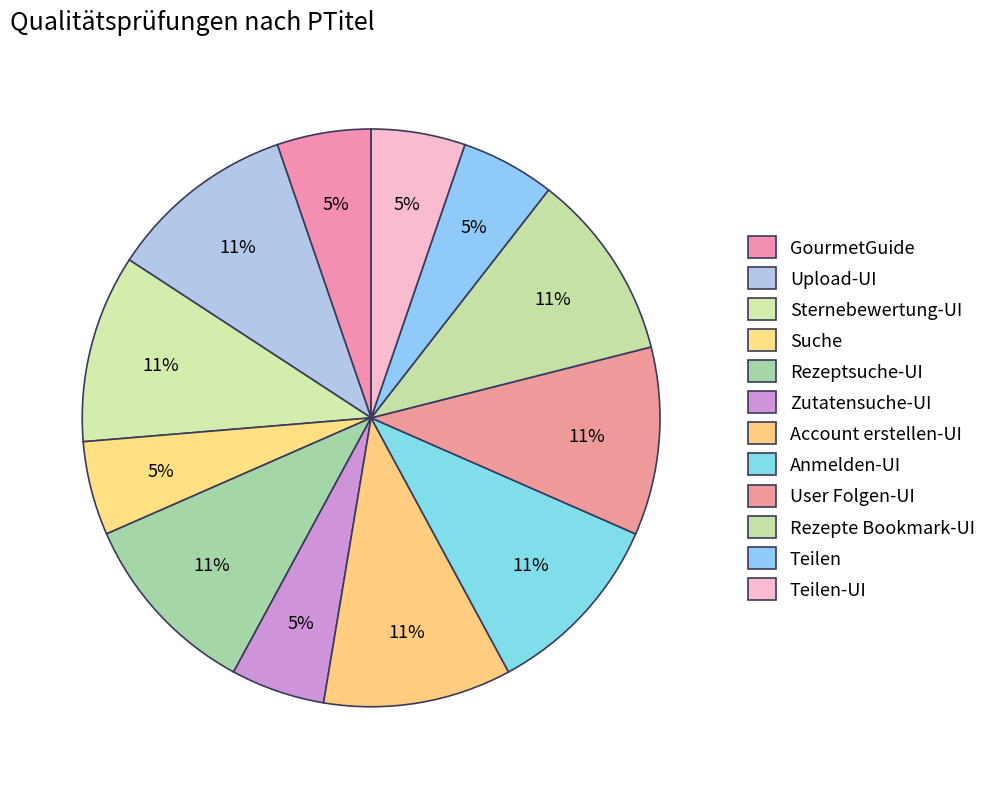

To the nearest percent, what is the combined percentage of Suche and GourmetGuide?

11%